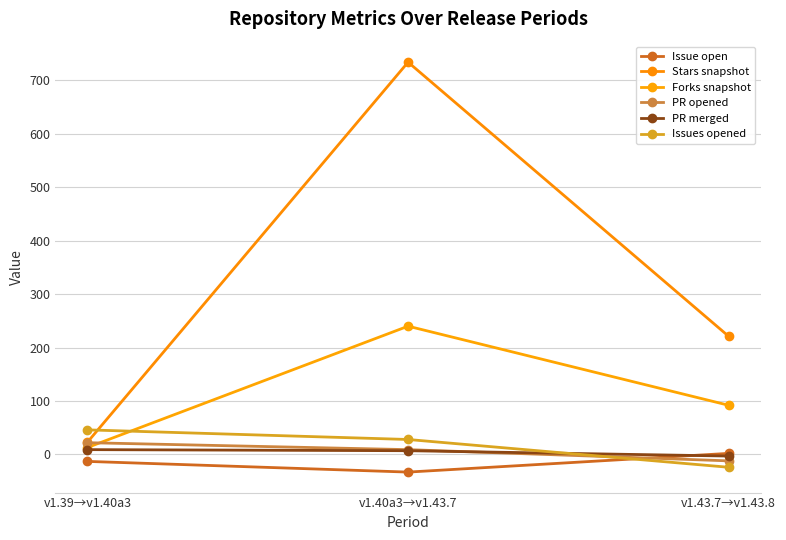

Which category has the highest value in the Issues opened series?

v1.39→v1.40a3